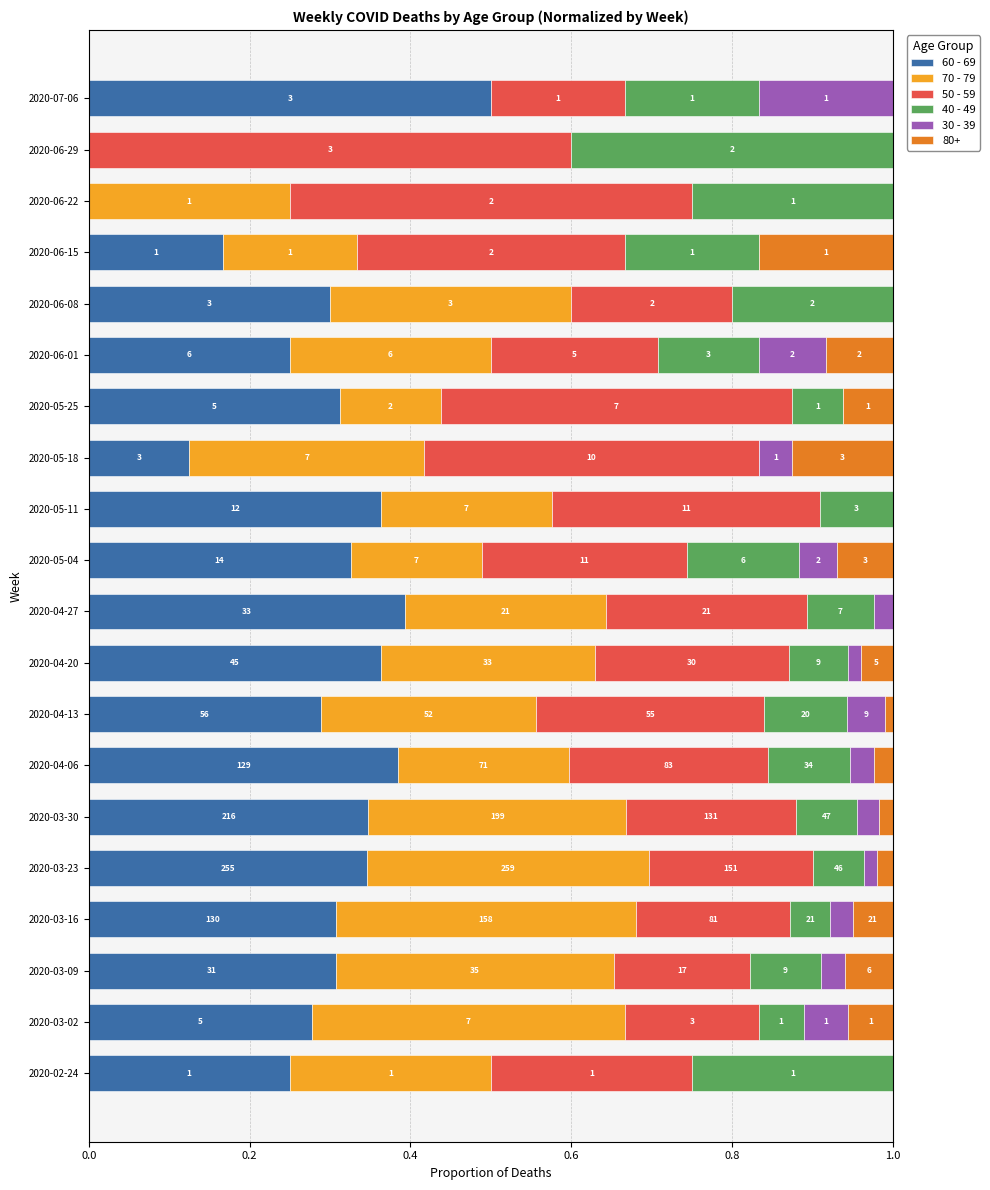

At how many categories does at least one series exceed 0?

20